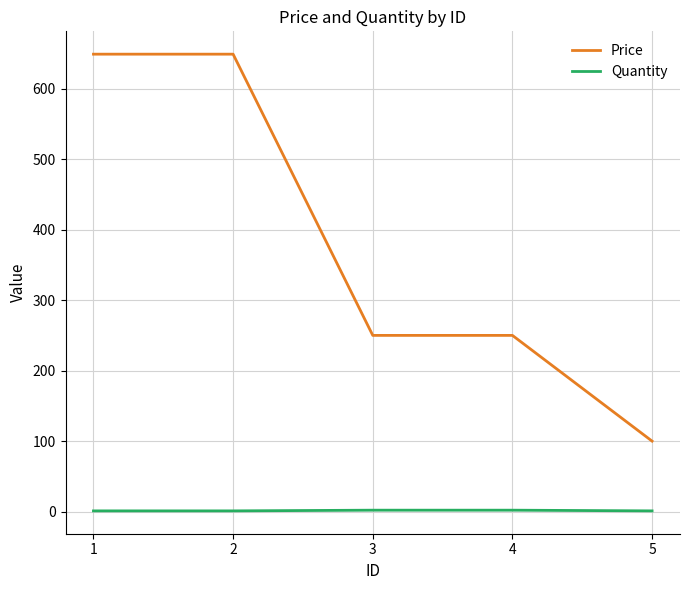

The value of Price at 5 is 100. True or false?

True